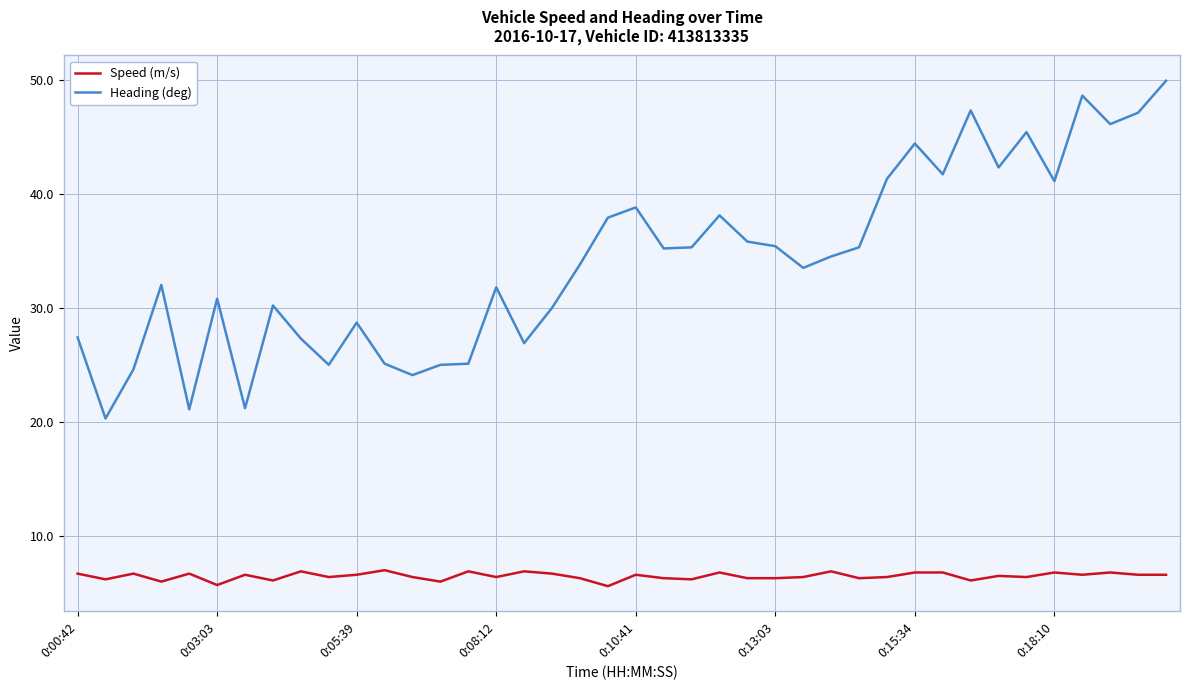

What is the difference between the maximum and minimum values in the Heading (deg) series?

29.6